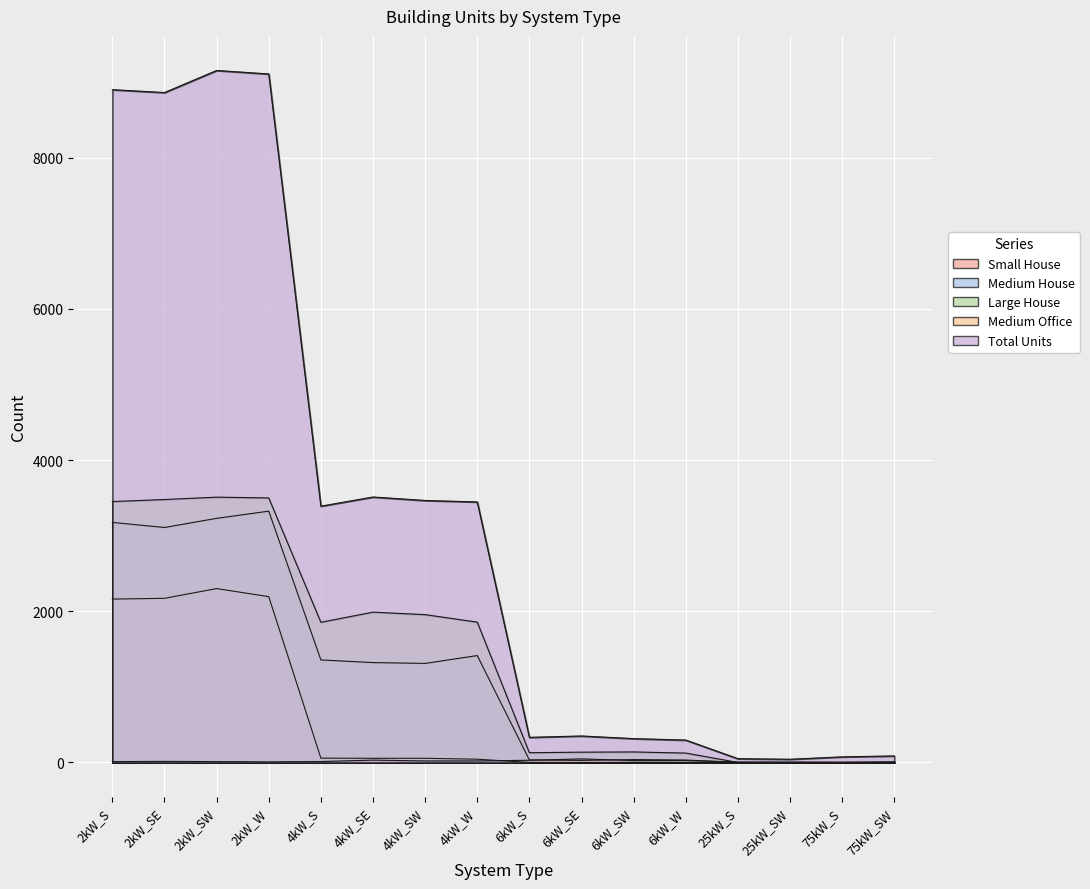

What is the sum of all Medium House values?

18367